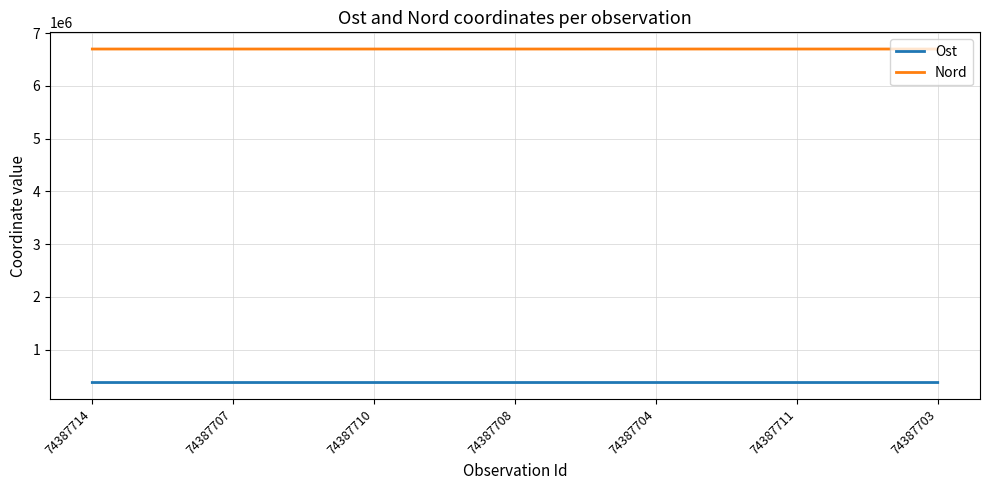

True or false: Ost and Nord intersect in this chart.

False